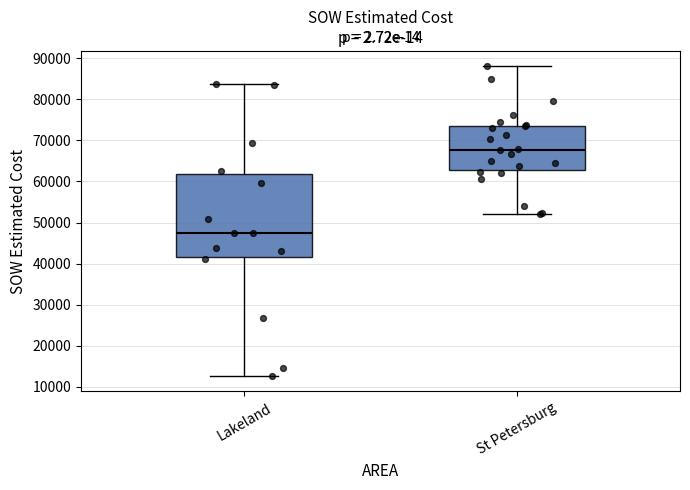

Where does the lower whisker of the box for St Petersburg end on the y-axis? The values are not printed on the chart, so give them approximately, as read against the axis.

52000